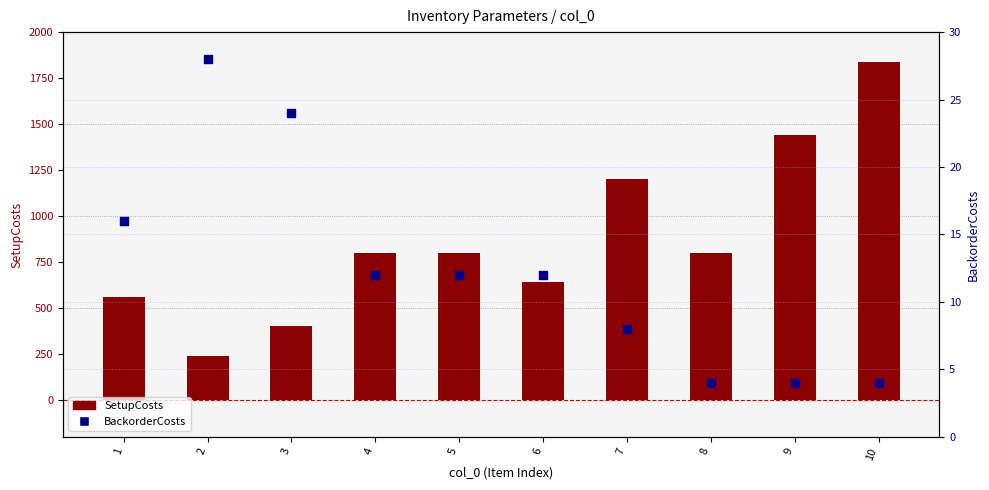

Which series has the largest total across all categories?

SetupCosts